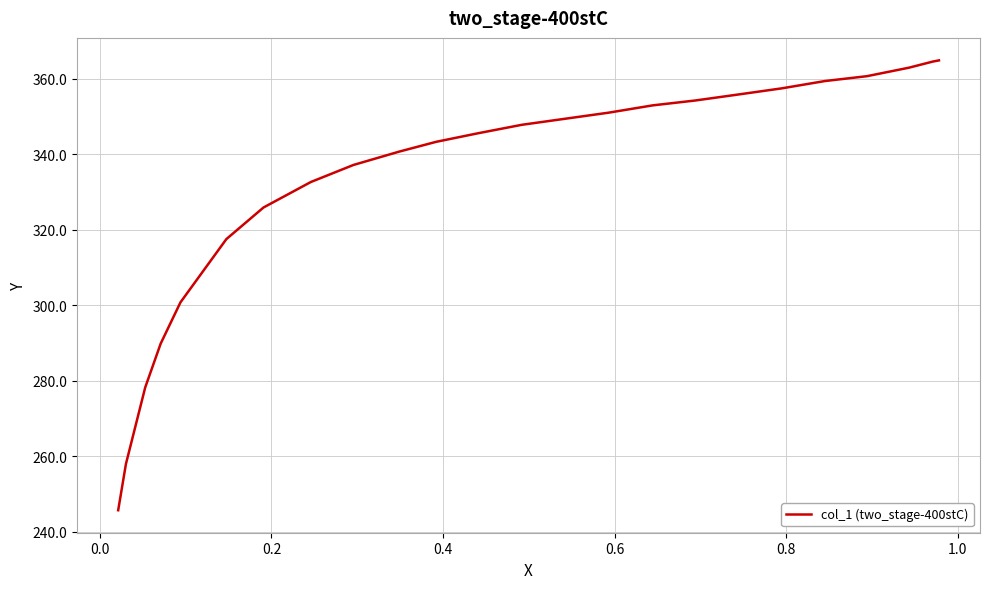

What is the minimum value shown in the chart?

245.7